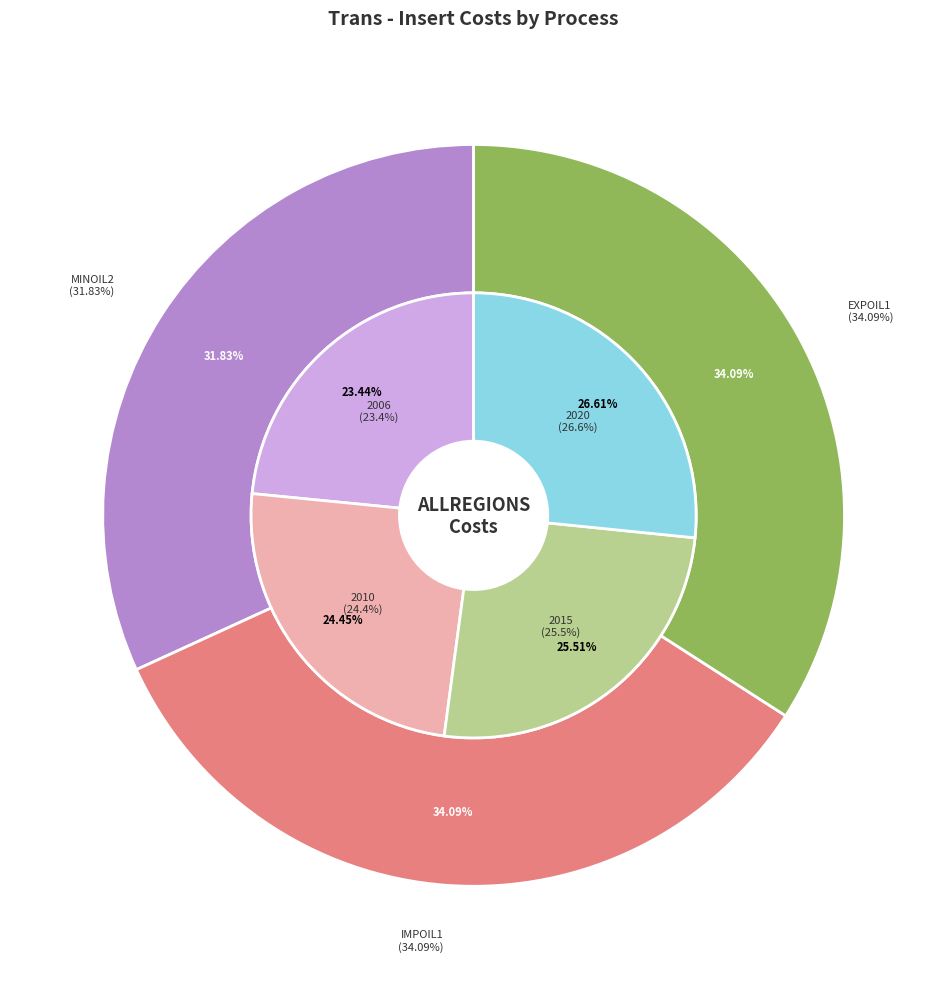

Does 2020 represent more than half of the total?

No